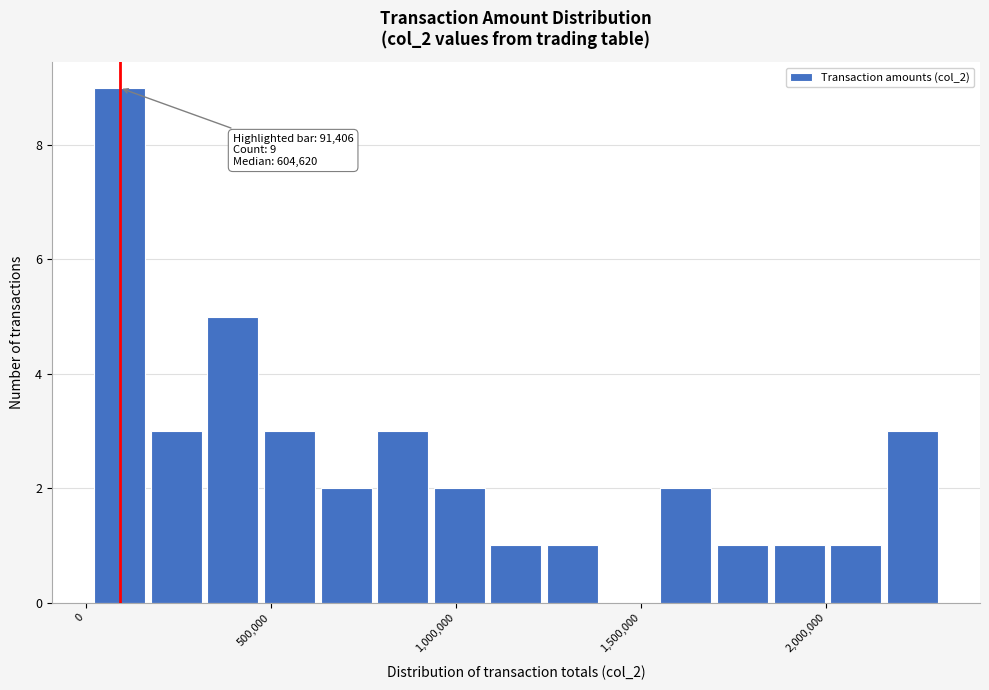

Around what value on the x-axis is the tallest bar? Give the approximate position of its centre, as read against the axis.

100000